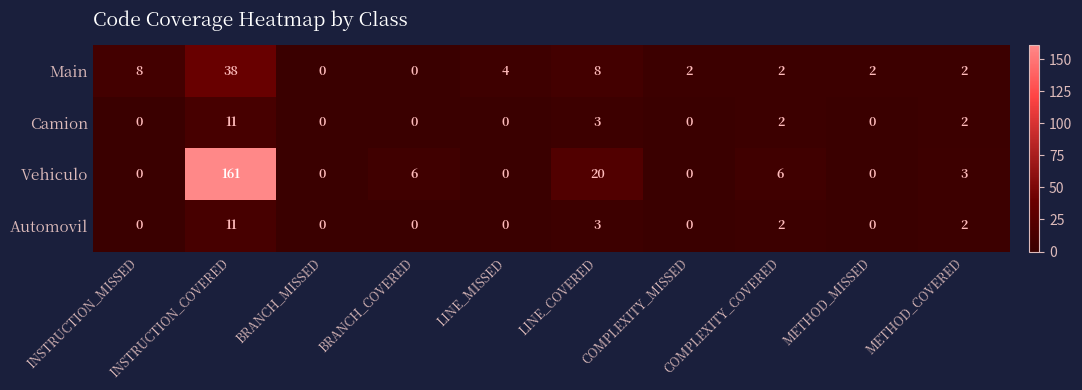

True or false: Vehiculo has a value of 0 at COMPLEXITY_MISSED.

True